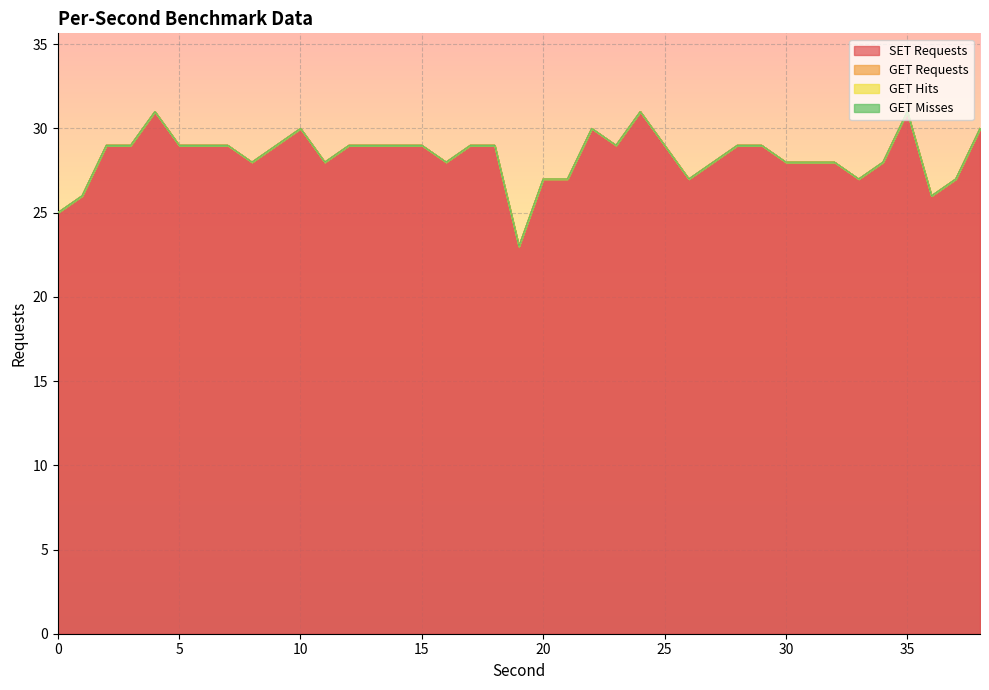

What are all the series names shown in the legend?

SET Requests, GET Requests, GET Hits, GET Misses